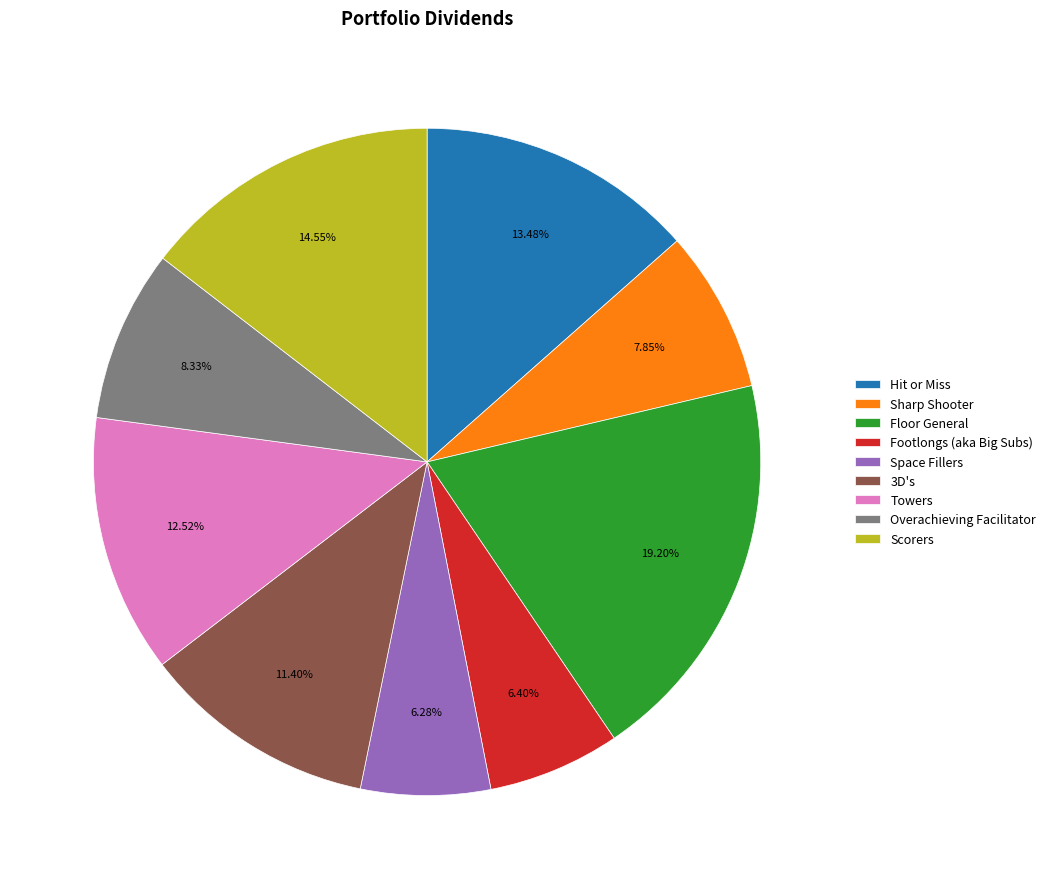

What is the total percentage of 3D's and Hit or Miss?

24.9%